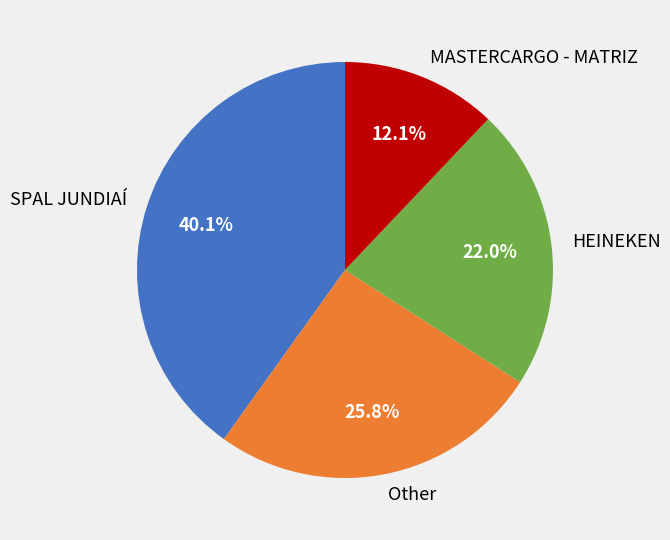

Between Other and MASTERCARGO - MATRIZ, which is larger?

Other